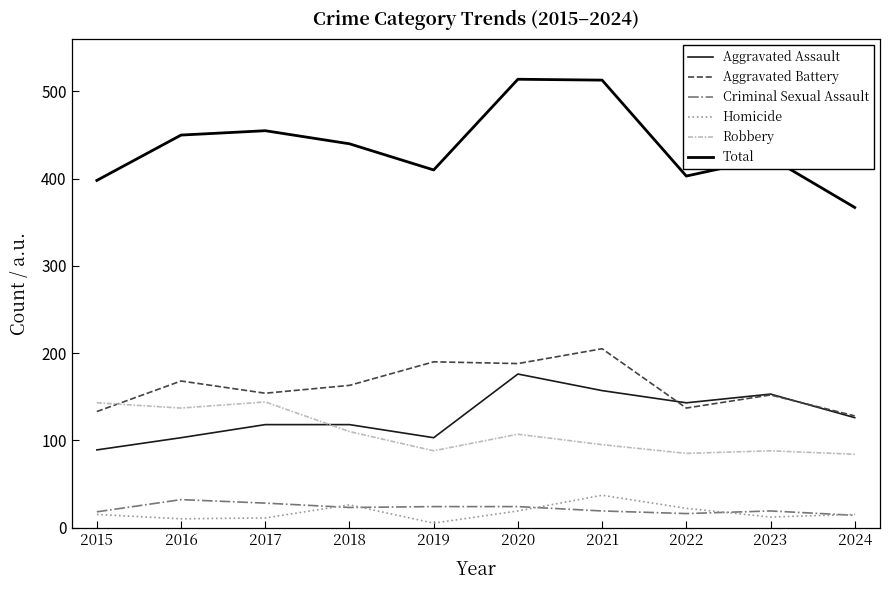

Is it true that Robbery equals 84 at 2024?

True